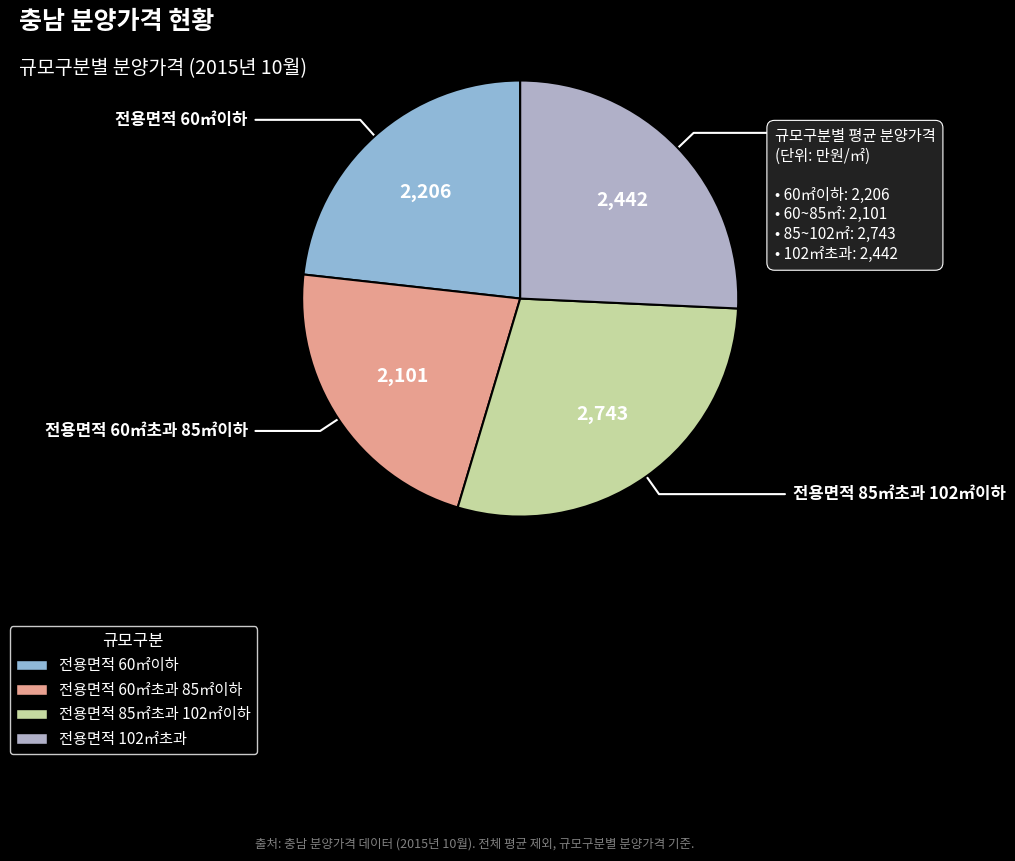

What is the ratio of the value at 전용면적 60㎡초과 85㎡이하 to the value at 전용면적 60㎡이하?

1.0